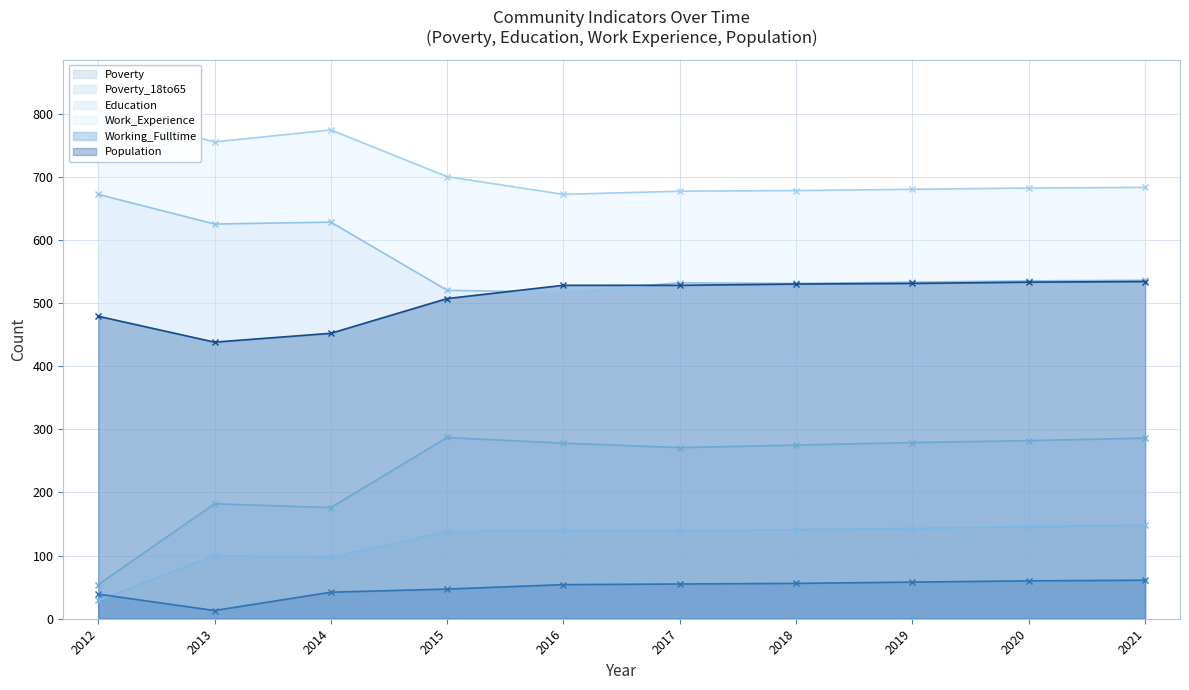

Reading left to right, extract all data points from this chart.

Poverty: 2012=54	2013=182	2014=176	2015=287	2016=278	2017=271	2018=275	2019=279	2020=282	2021=286
Poverty_18to65: 2012=29	2013=100	2014=97	2015=138	2016=140	2017=139	2018=141	2019=143	2020=146	2021=148
Education: 2012=672	2013=625	2014=628	2015=520	2016=517	2017=532	2018=531	2019=533	2020=535	2021=536
Work_Experience: 2012=805	2013=755	2014=774	2015=700	2016=672	2017=677	2018=678	2019=680	2020=682	2021=683
Working_Fulltime: 2012=39	2013=13	2014=42	2015=47	2016=54	2017=55	2018=56	2019=58	2020=60	2021=61
Population: 2012=479	2013=438	2014=452	2015=507	2016=528	2017=528	2018=530	2019=531	2020=533	2021=534